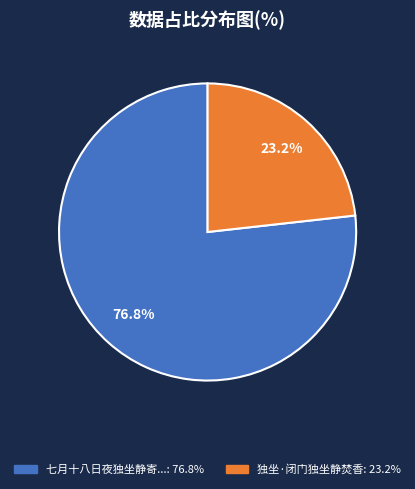

To the nearest percent, what is the average slice percentage?

50%